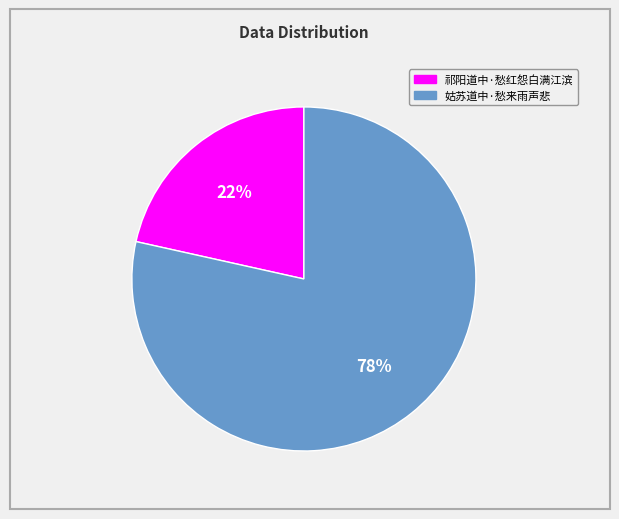

What is the smallest slice in the pie chart?

祁阳道中·愁红怨白满江滨